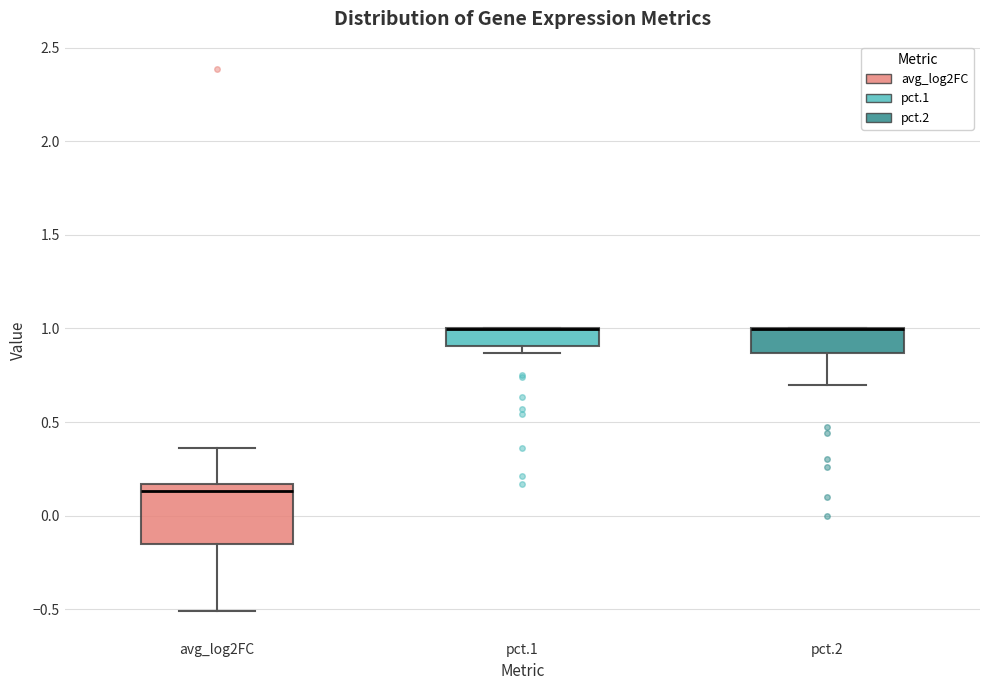

Where is the upper edge of the box for pct.2 on the y-axis? The values are not printed on the chart, so give them approximately, as read against the axis.

1.00